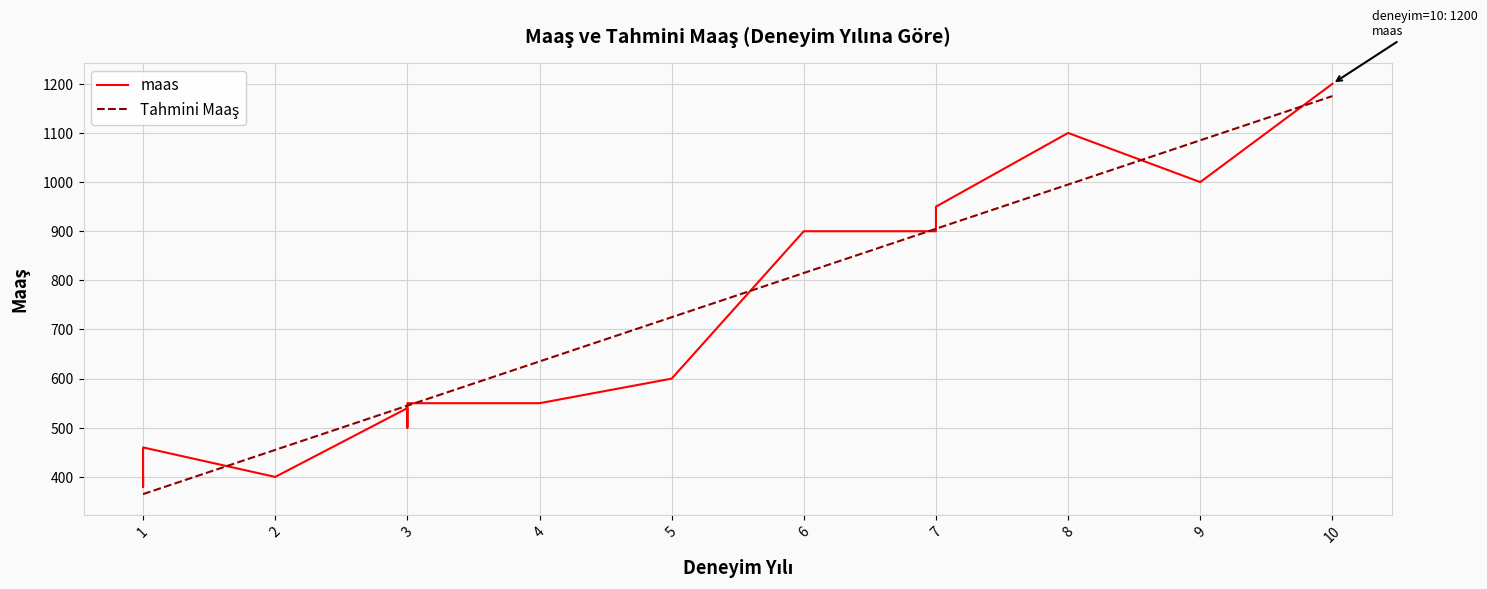

True or false: Tahmini Maaş has more than 1 points higher than both neighbors.

False